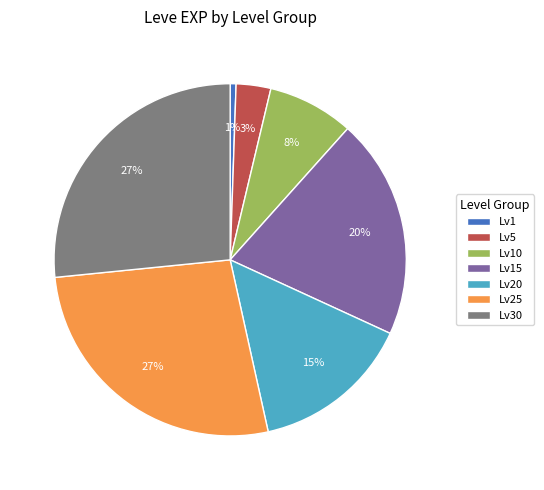

Do Lv15 and Lv30 together represent more than half of the pie?

No